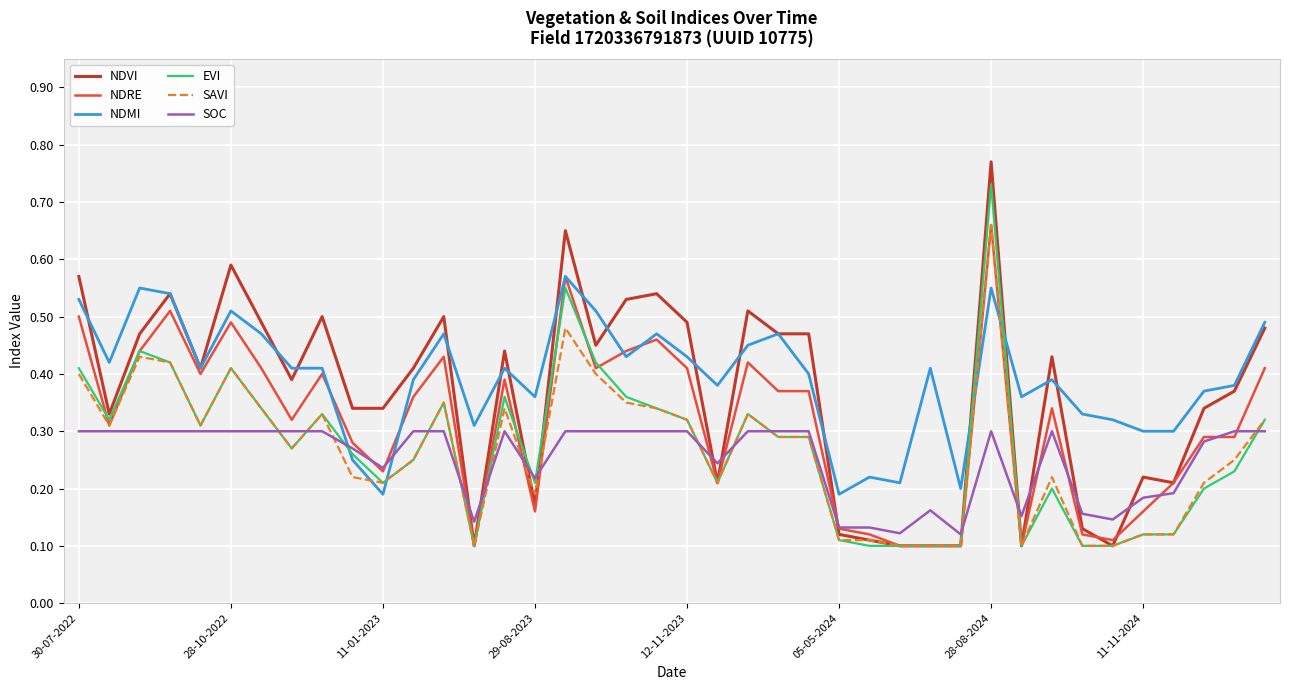

At how many categories does at least one series exceed 0?

40